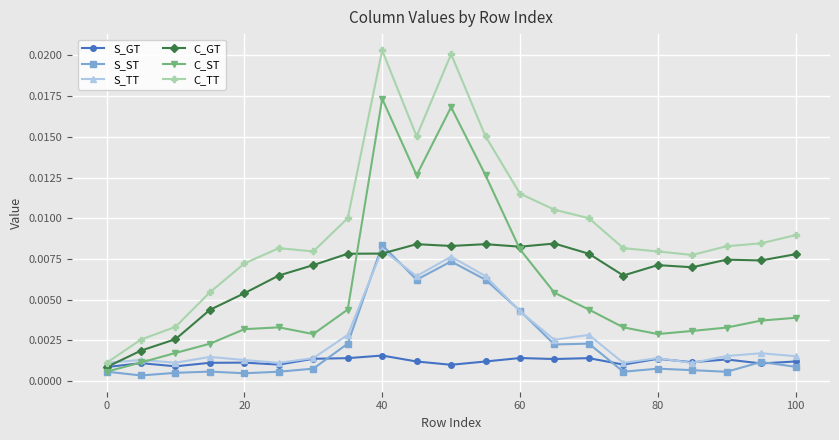

Which series has the largest range (max minus min)?

C_TT